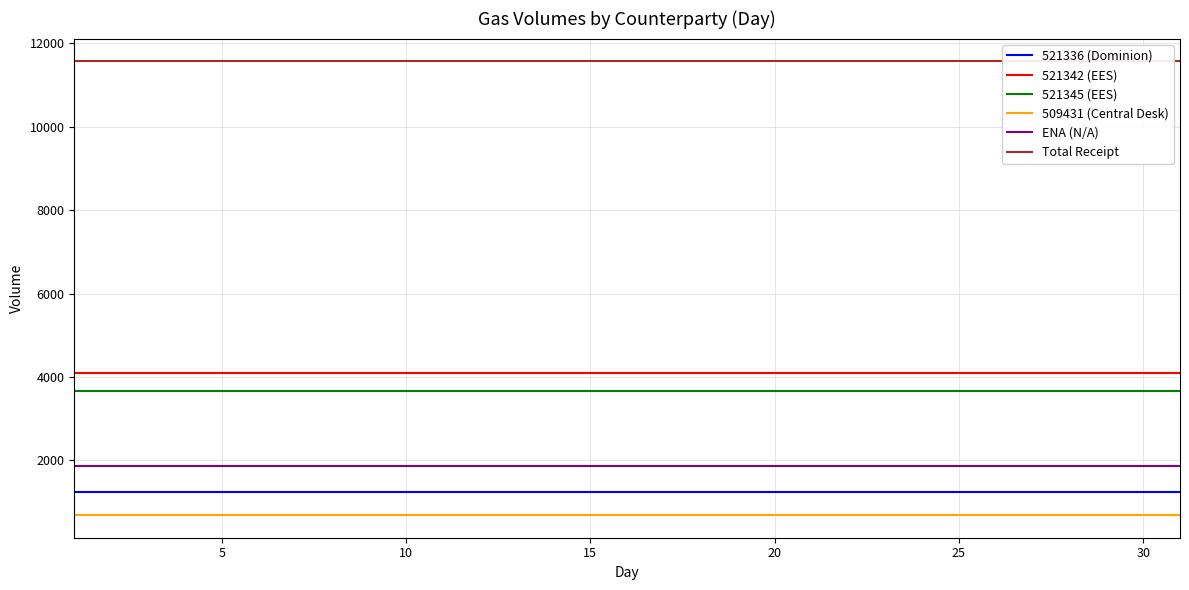

True or false: ENA (N/A) and 521342 (EES) cross at least once.

False